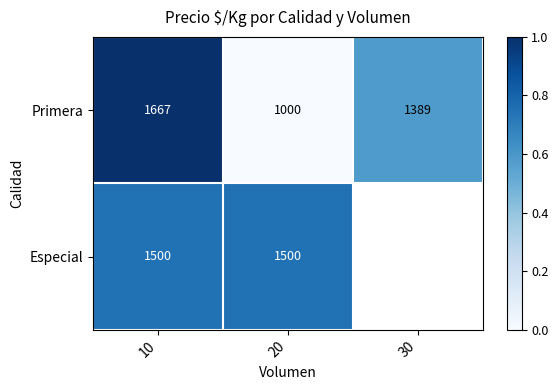

What is the total value across all series at 10?

3167